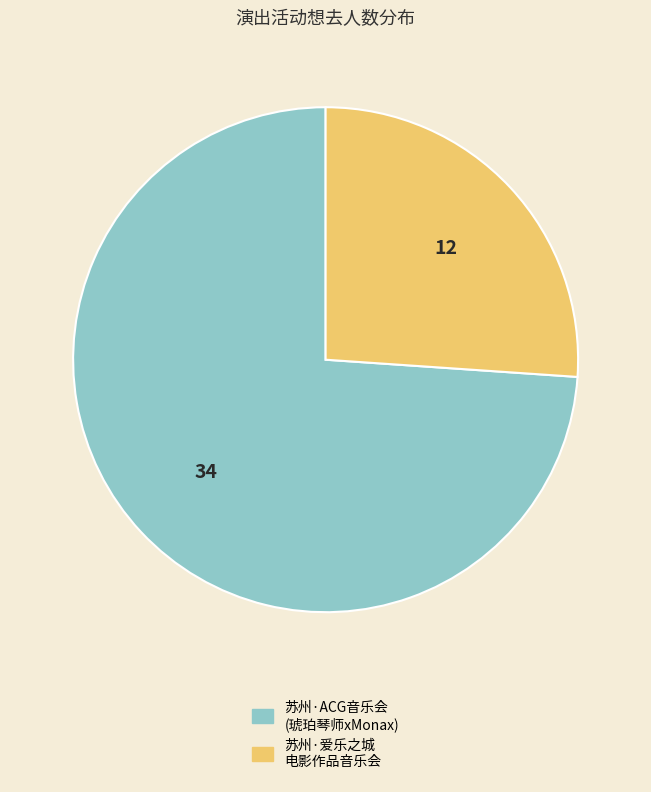

How many slices are in this pie chart?

2